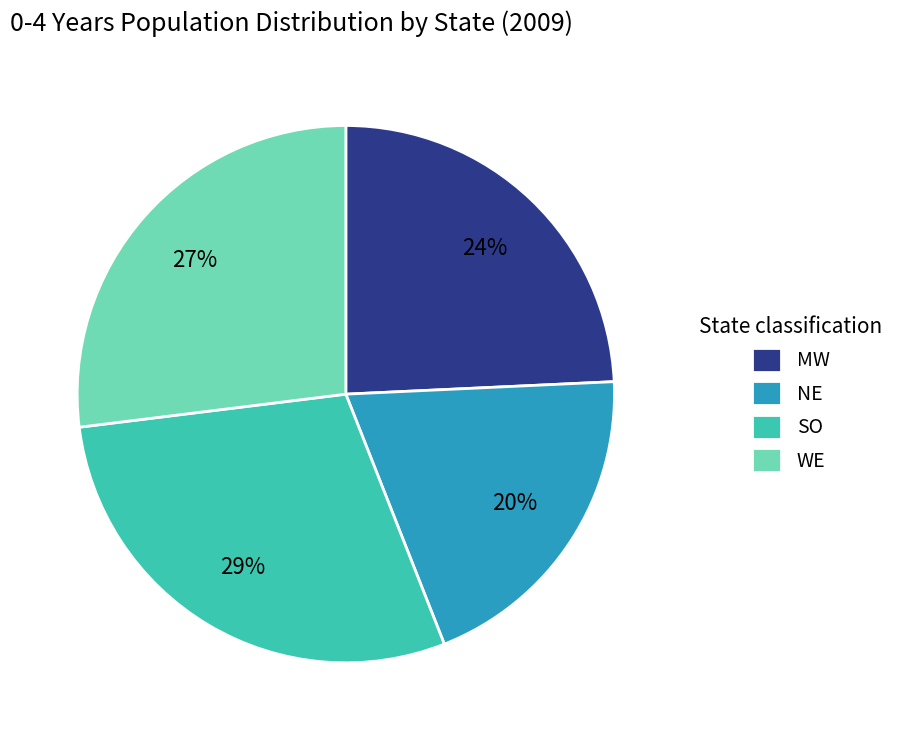

Is it true that NE is 20% of the pie?

True